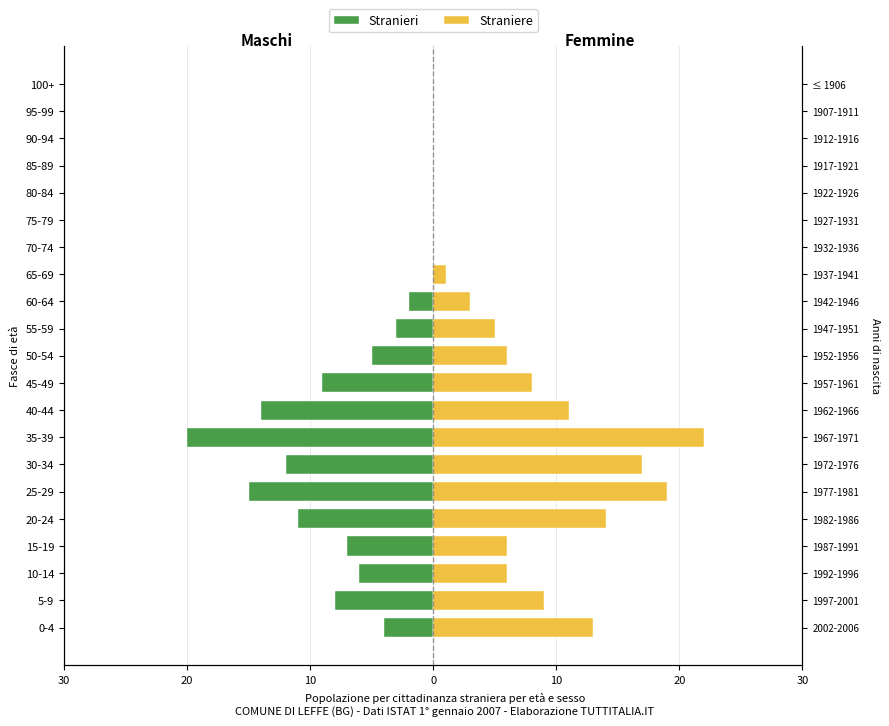

Is the value of Straniere at 40-44 greater than the value of Stranieri at 90-94?

Yes